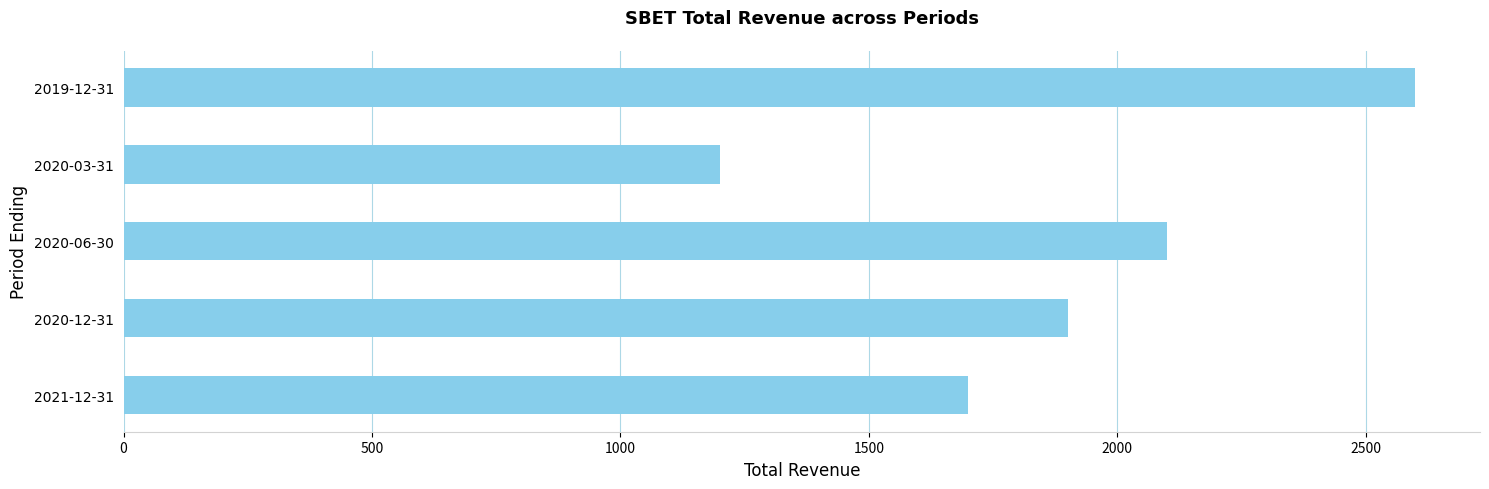

Rank the categories by value from lowest to highest.

2020-03-31, 2021-12-31, 2020-12-31, 2020-06-30, 2019-12-31